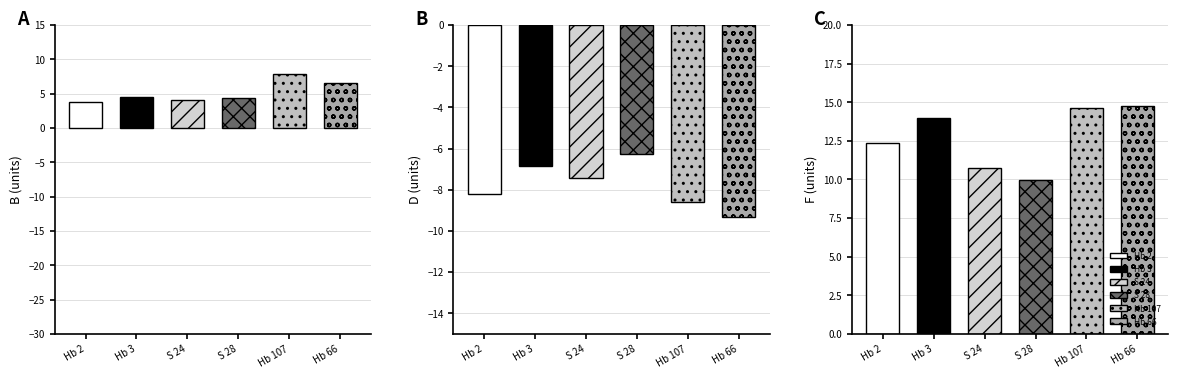

At how many categories does at least one series exceed -19?

6